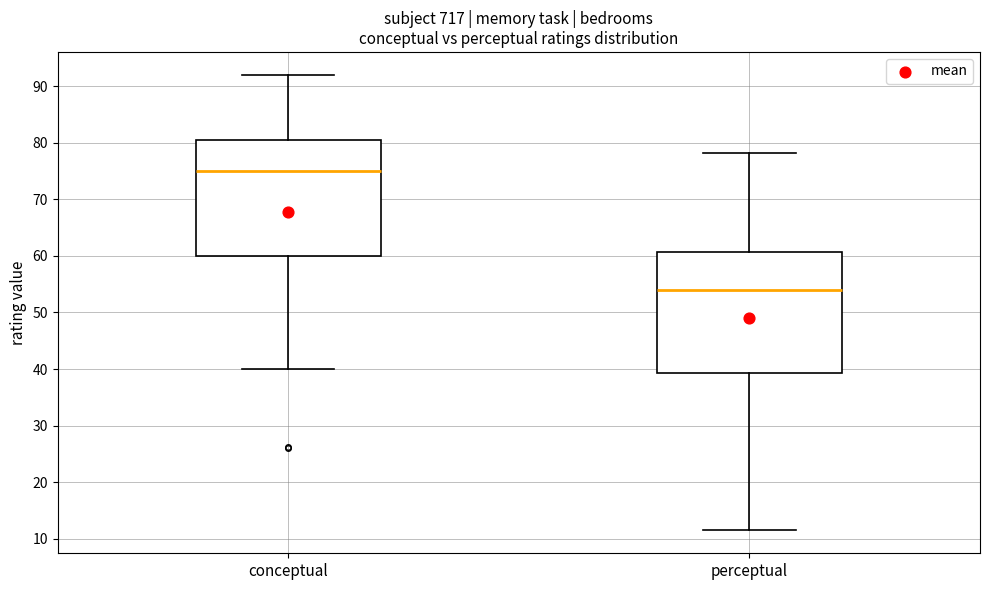

Which box has the lowest median line?

perceptual